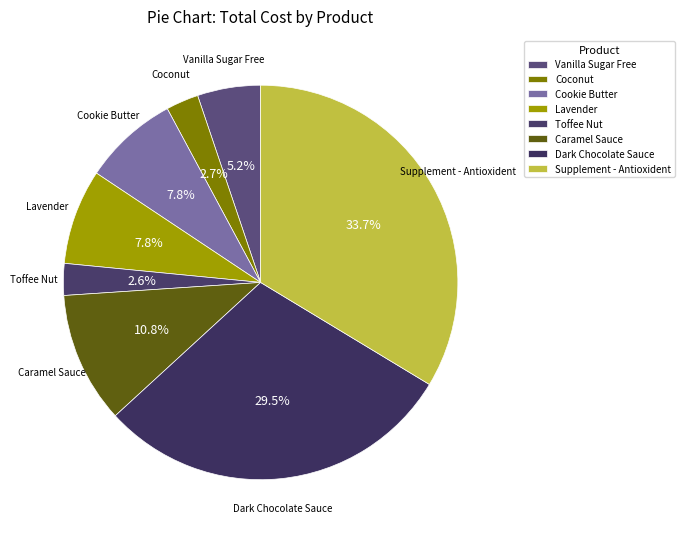

To the nearest percent, what percentage of the pie is Lavender?

8%